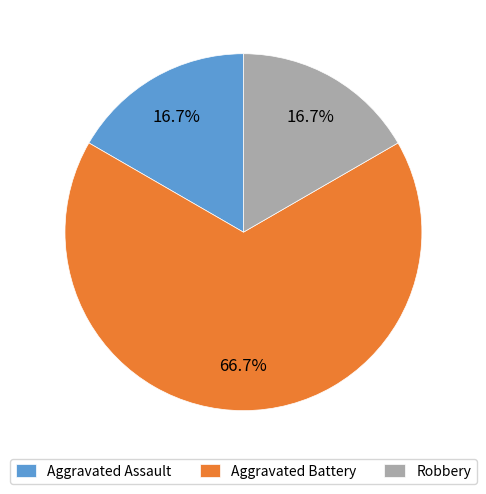

To the nearest percent, what is the average slice percentage?

33%